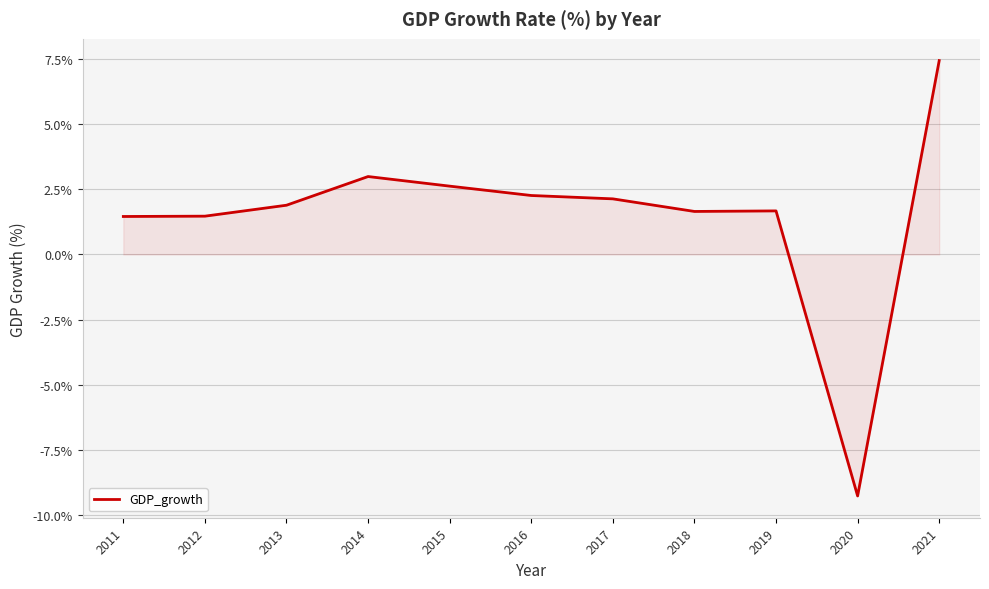

What is the average value?

1.5